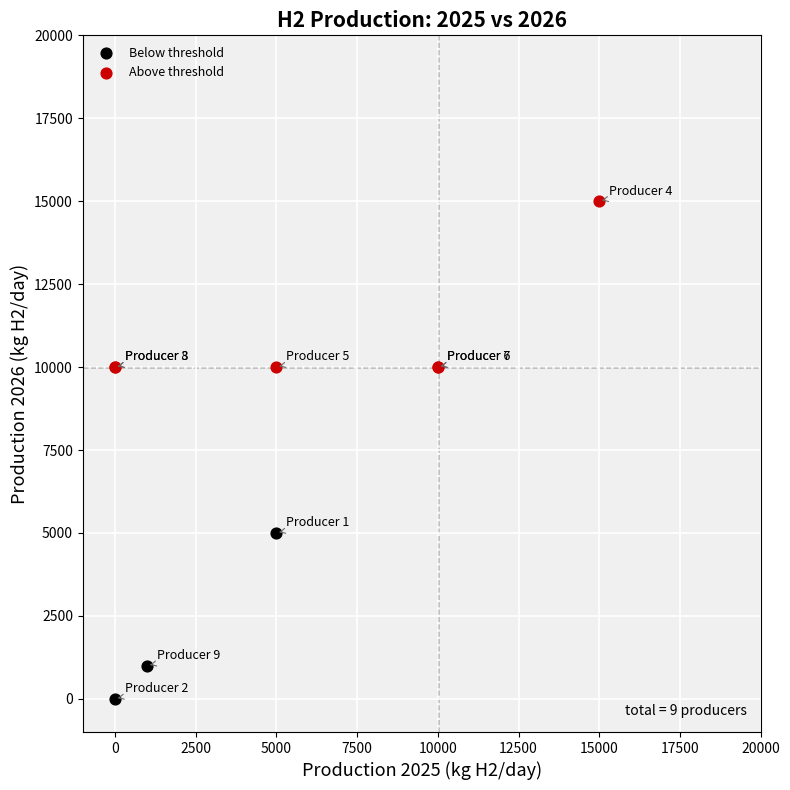

Which series contains the lowest Y value?

Below threshold